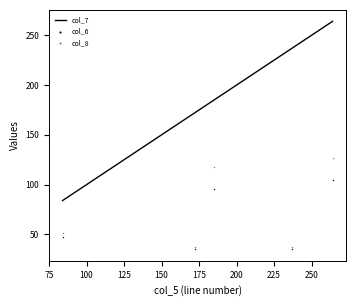

Which series reaches the minimum Y coordinate?

col_6